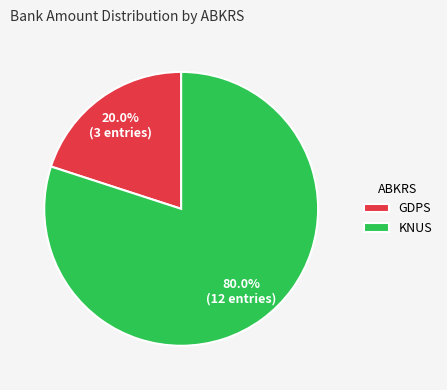

Is it true that GDPS is 28% of the pie?

False